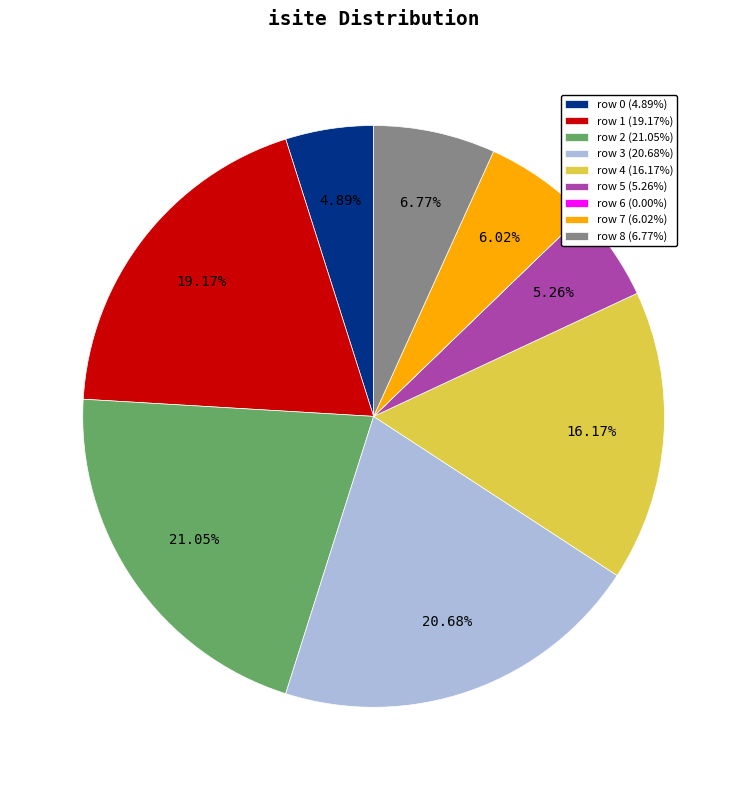

Combined, do row 5 and row 2 account for over 50%?

No